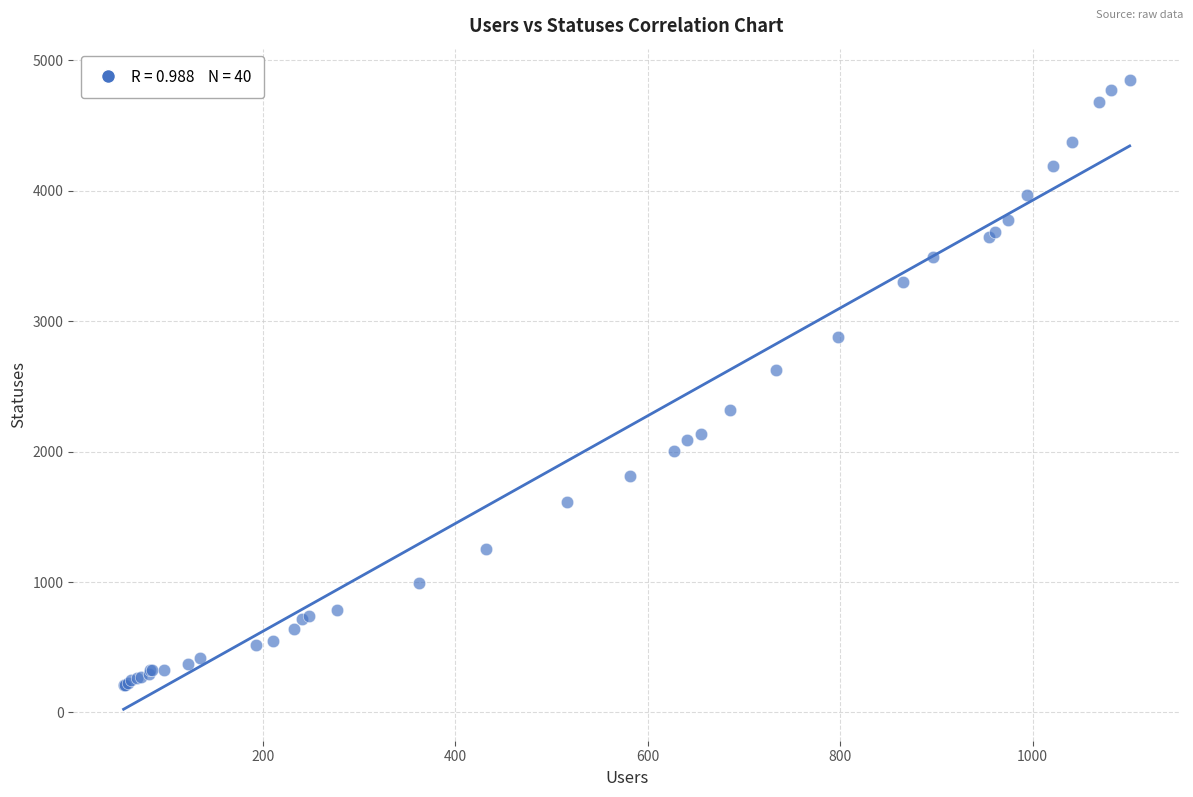

What Y value in the scatter plot is closest to 2529?

2629